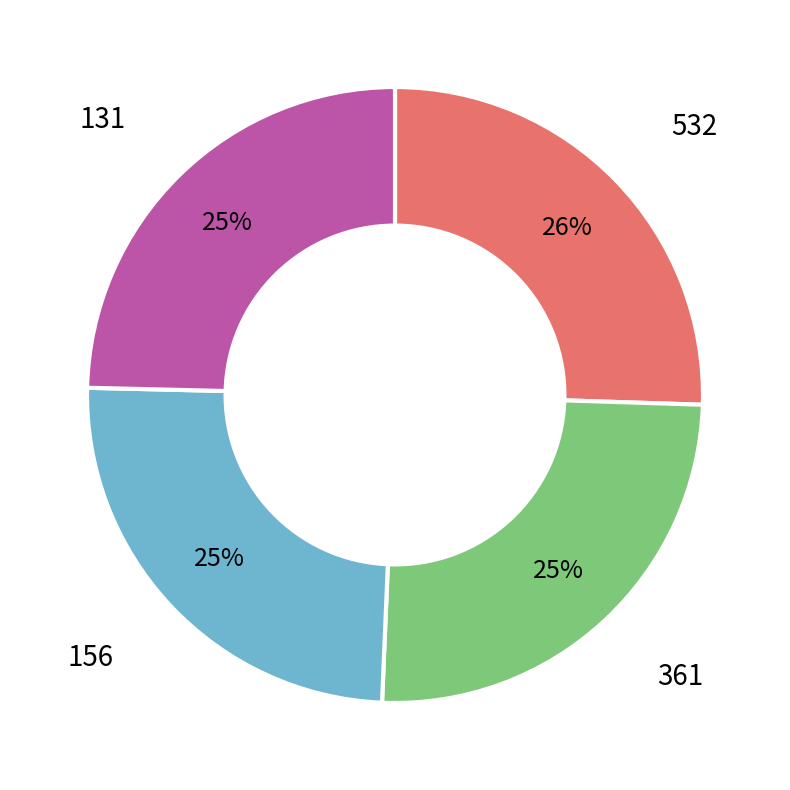

Is it true that 361 is 25% of the pie?

True